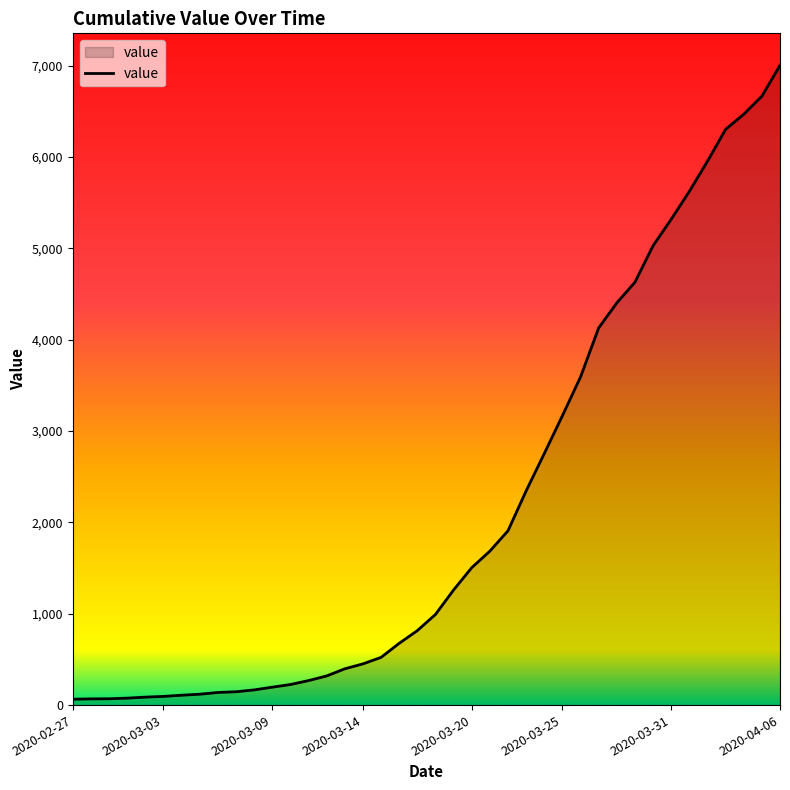

What is the difference between the maximum and minimum values?

6938